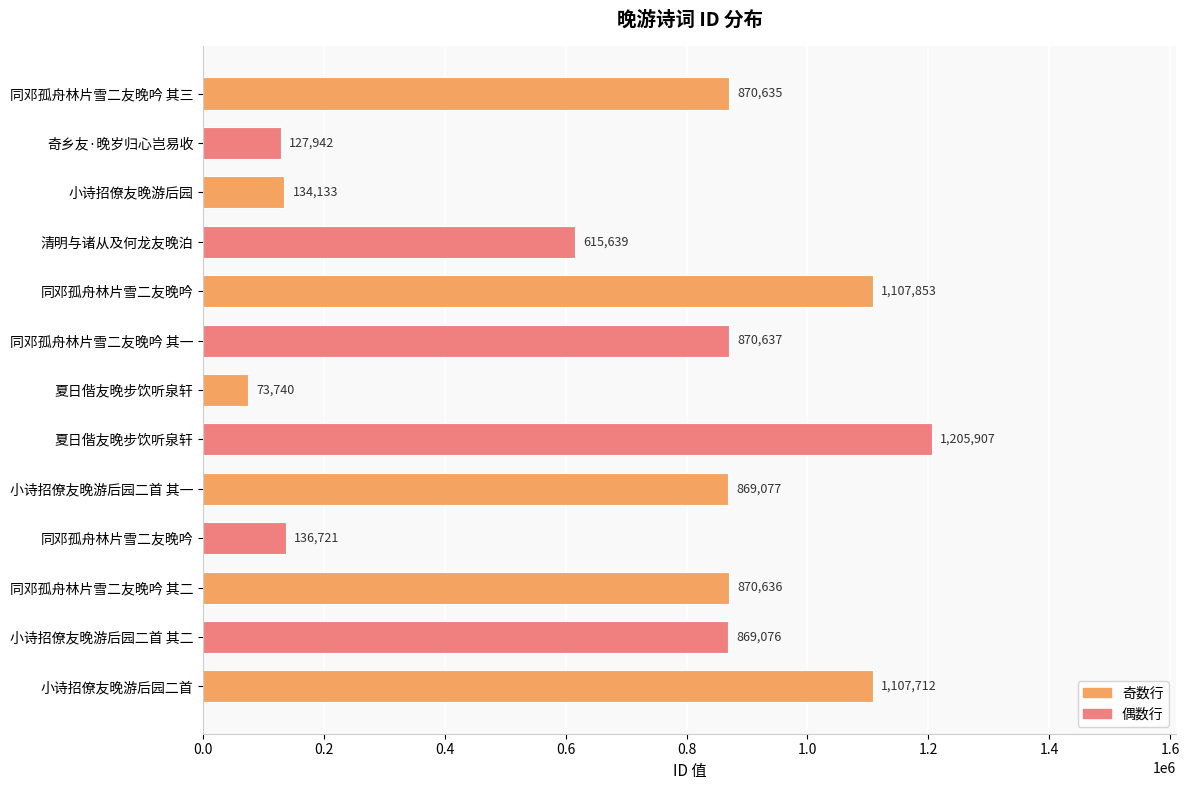

How many bars are there in total?

13